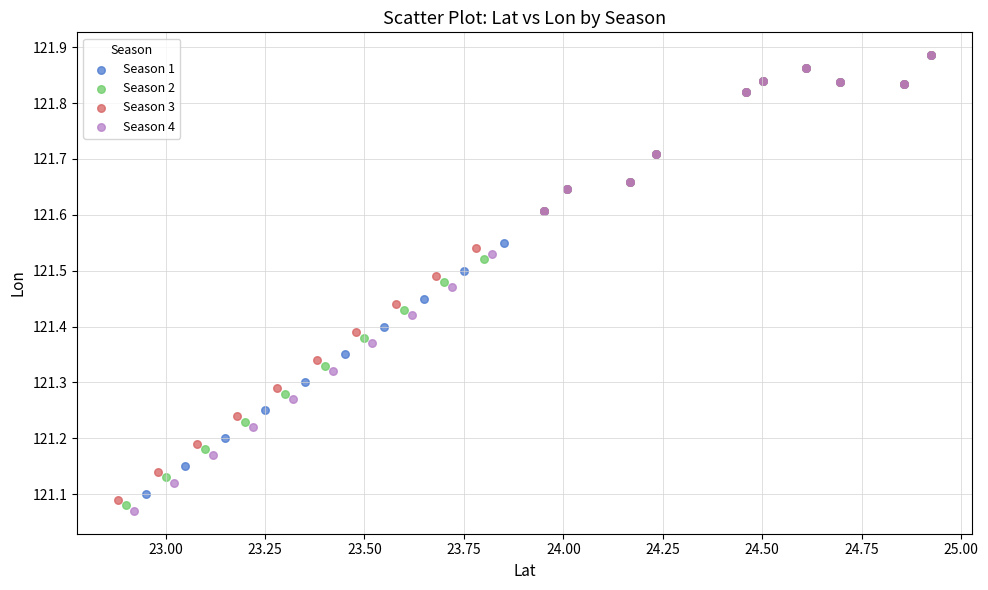

Which series has the largest Y range (max minus min)?

Season 4